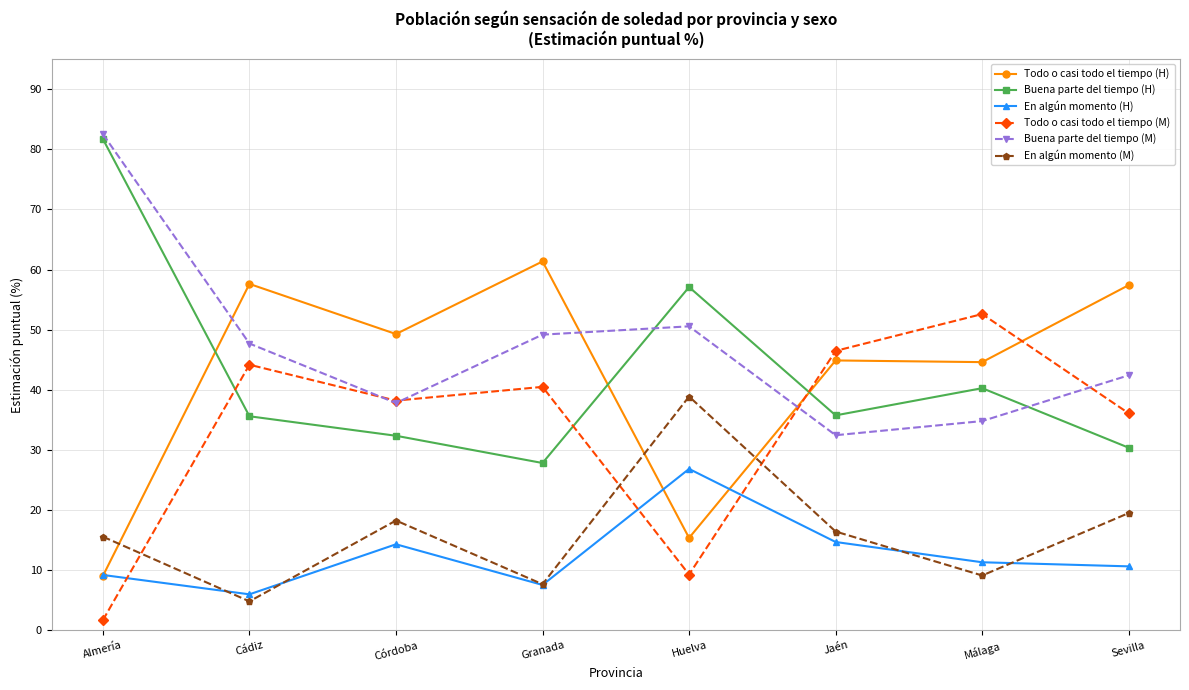

List the series in order of their peak value, lowest first.

En algún momento (H), En algún momento (M), Todo o casi todo el tiempo (M), Todo o casi todo el tiempo (H), Buena parte del tiempo (H), Buena parte del tiempo (M)